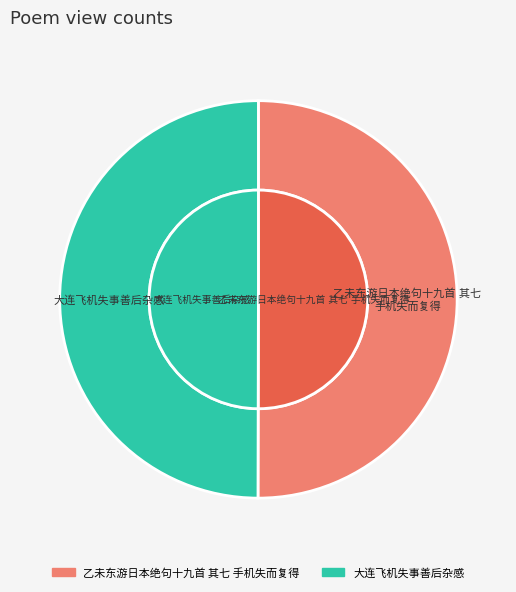

The 大连飞机失事善后杂感 slice represents 41% of the pie. True or false?

False